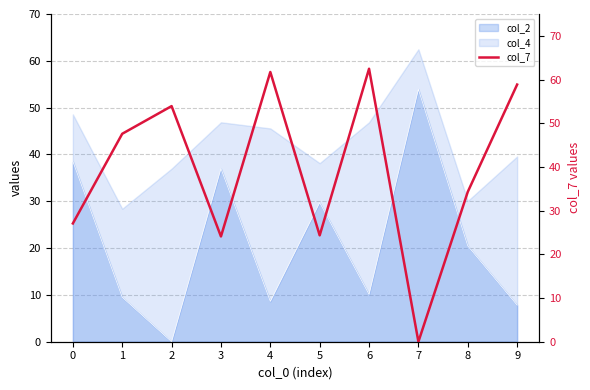

True or false: col_4 and col_2 intersect in this chart.

False